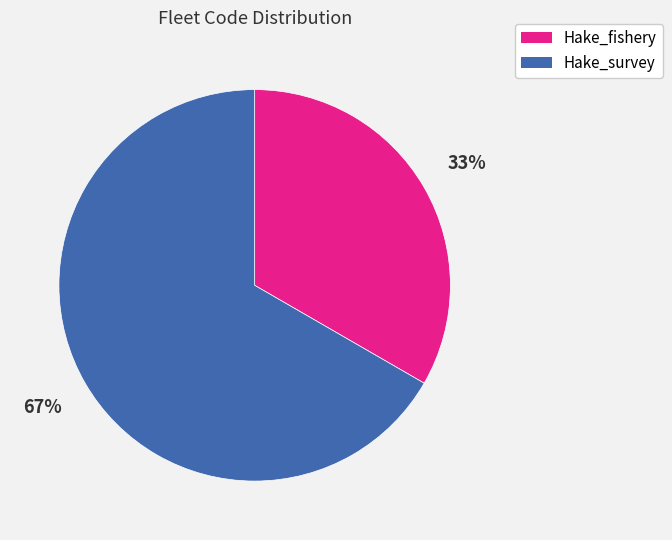

Do Hake_survey and Hake_fishery together represent more than half of the pie?

Yes